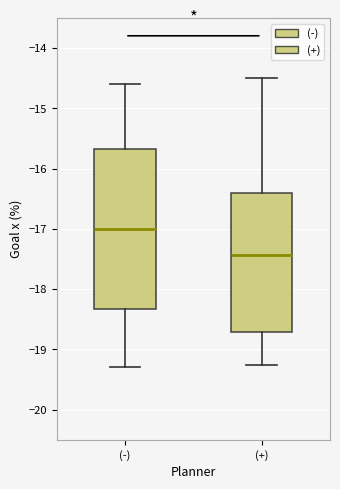

Where does the median line of the box for (-) sit on the y-axis? The values are not printed on the chart, so give them approximately, as read against the axis.

-17.0